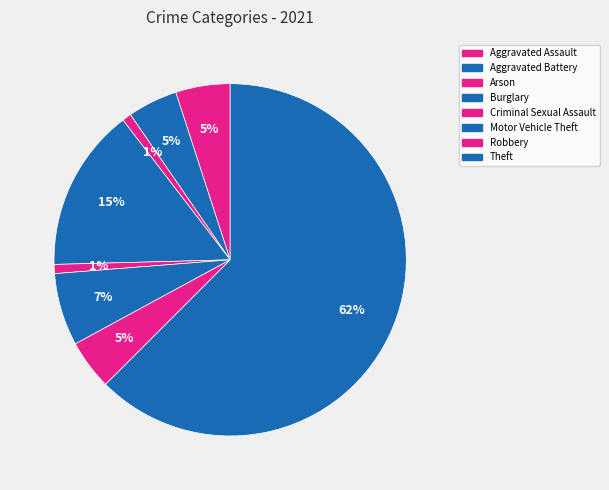

How many slices are in this pie chart?

8